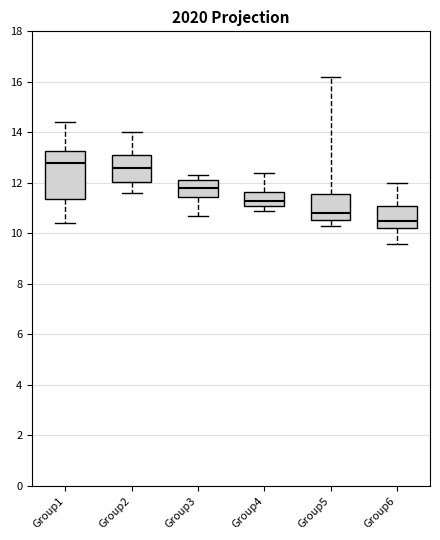

Which box is the tallest, from its lower edge to its upper edge?

Group1